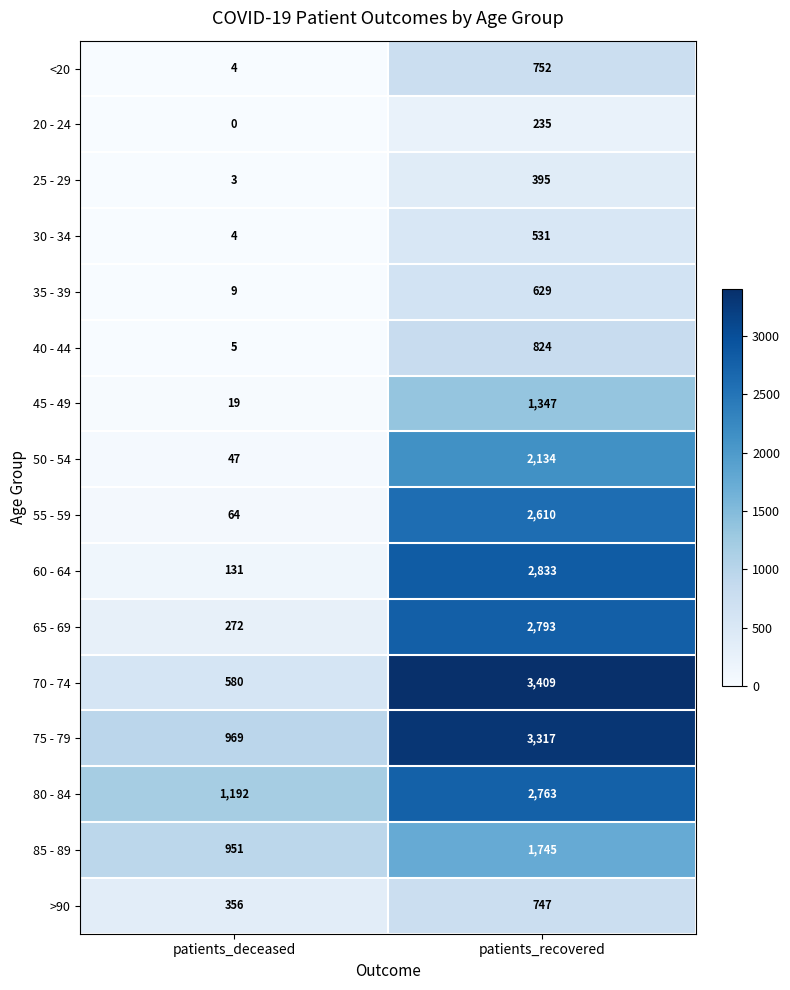

Which category has the highest value across all series?

patients_recovered